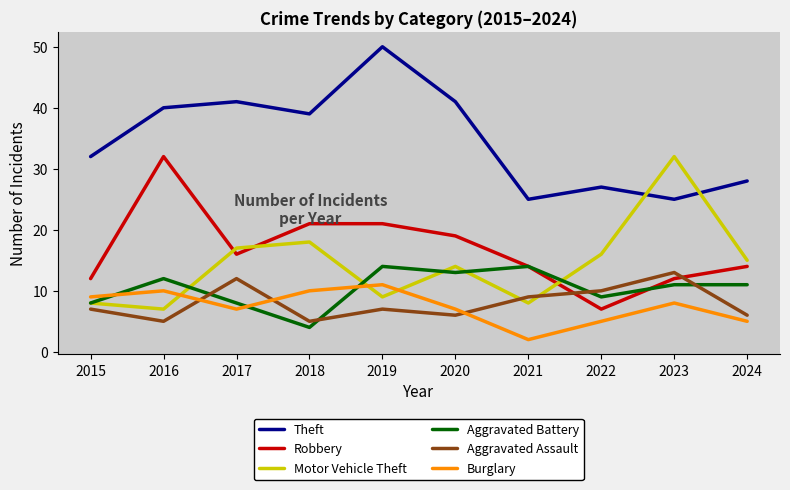

Where is the first local maximum for Robbery?

2016